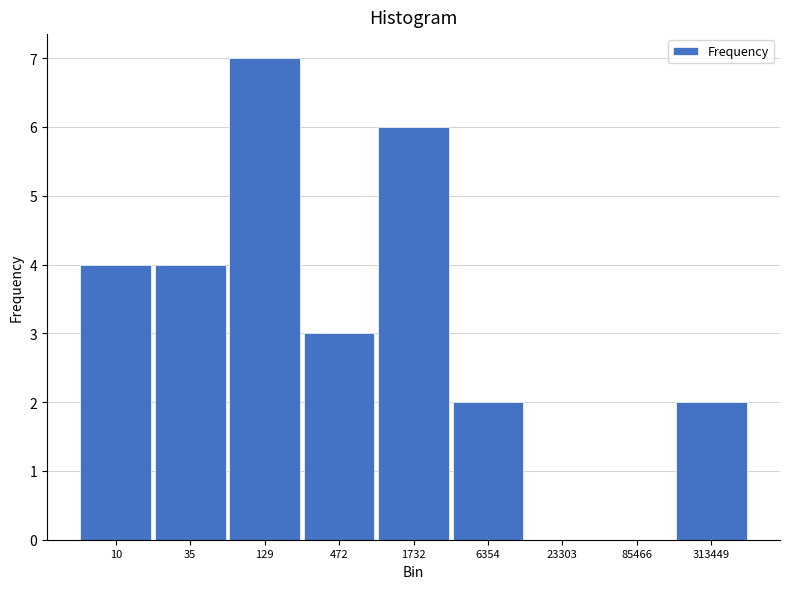

Reading right to left, extract all data points from this chart.

313449=2	85466=0	23303=0	6354=2	1732=6	472=3	129=7	35=4	10=4